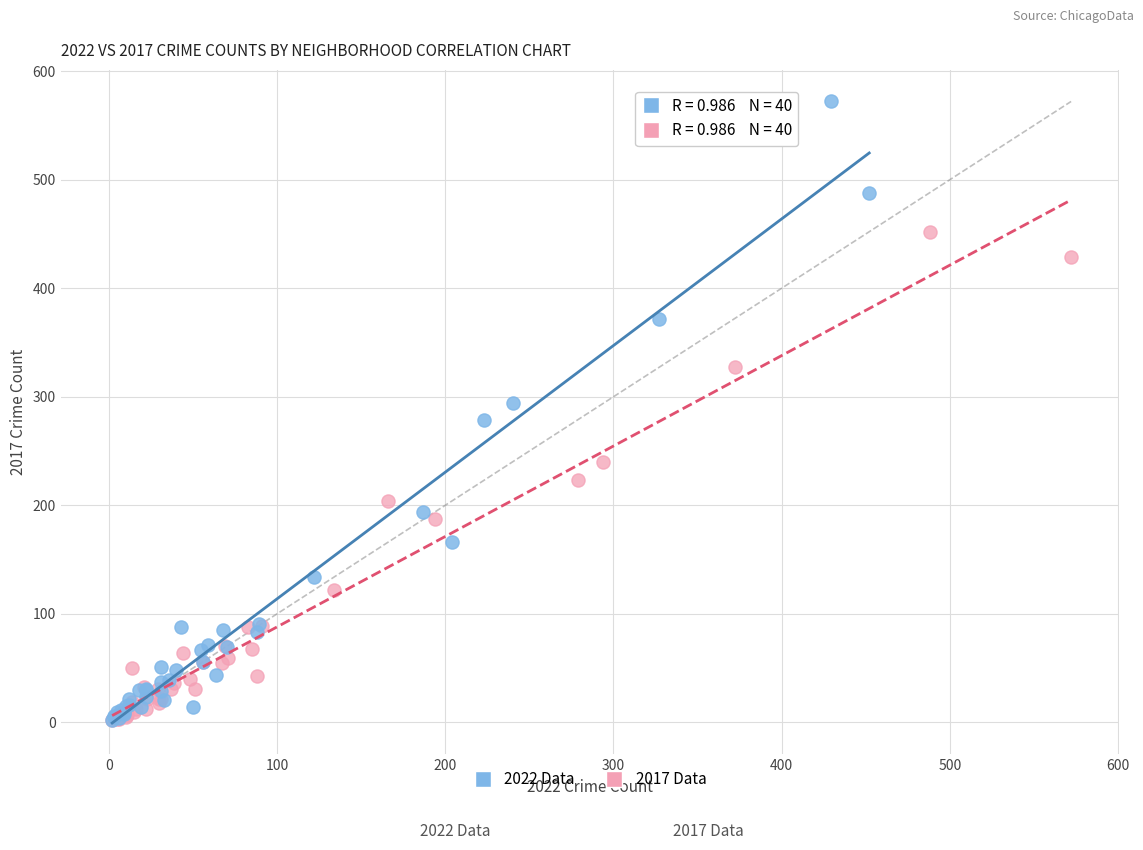

Which series has the widest spread of Y values?

2022 Data